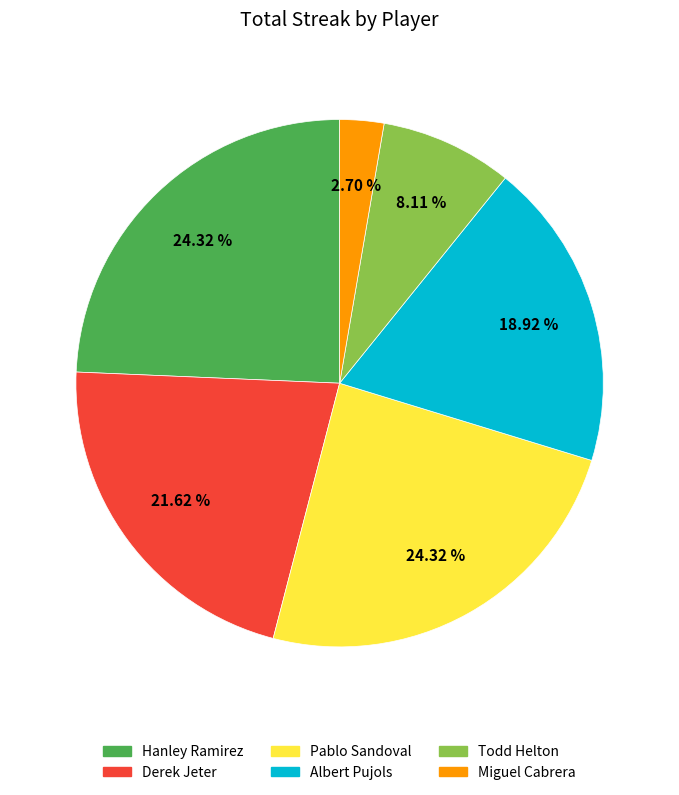

True or false: Hanley Ramirez accounts for 12% of the total.

False